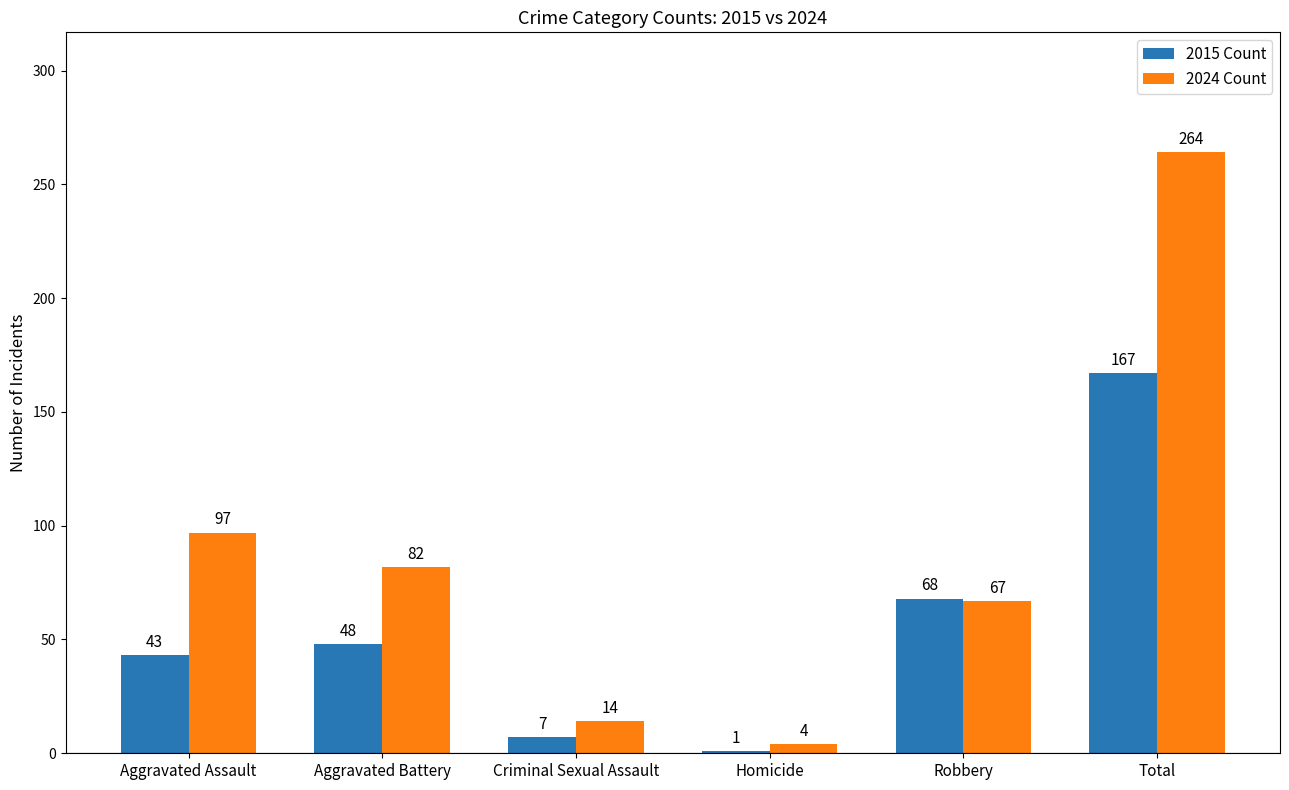

Rank the categories by 2015 Count value from lowest to highest.

Homicide, Criminal Sexual Assault, Aggravated Assault, Aggravated Battery, Robbery, Total